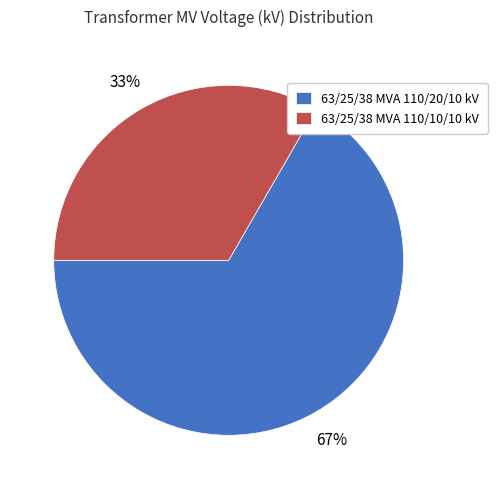

Does 63/25/38 MVA 110/10/10 kV represent more than half of the total?

No